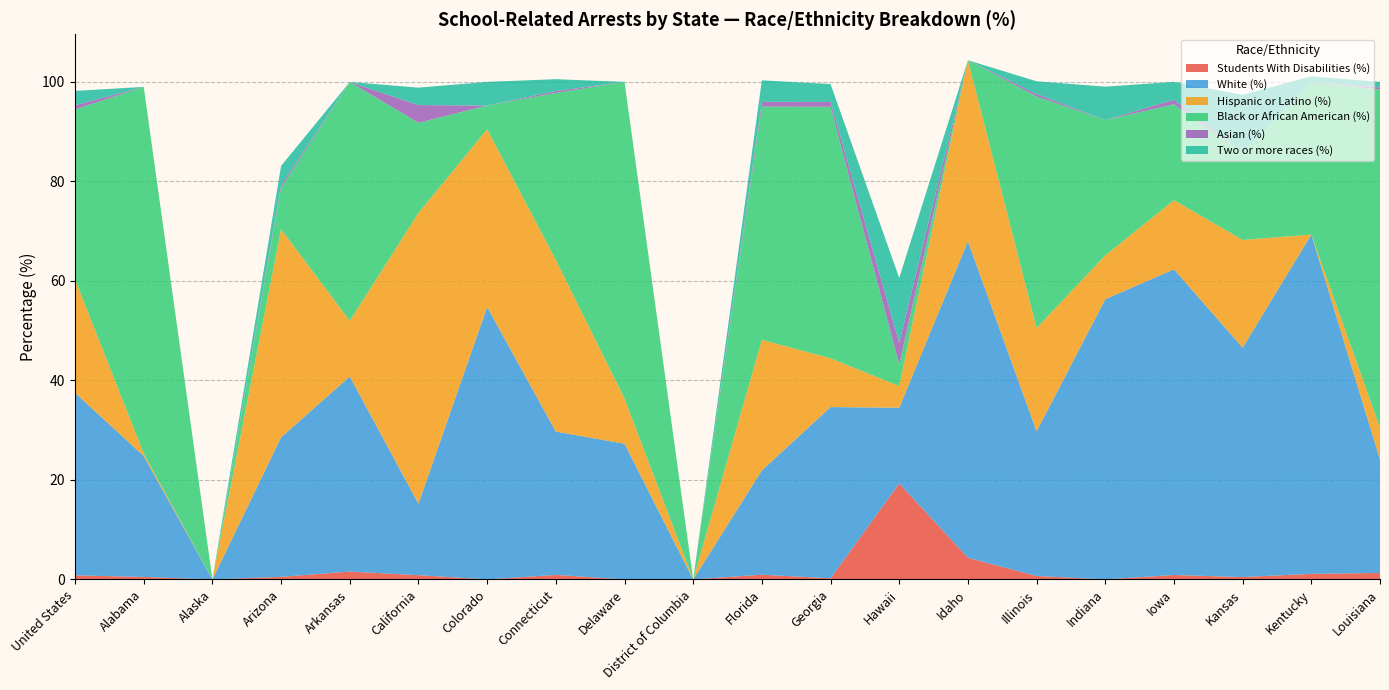

Reading left to right, what are all the values shown in this chart?

Students With Disabilities (%): 0.8	0.5	0.0	0.5	1.6	0.9	0.0	0.9	0.0	0.0	1.0	0.2	19.3	4.3	0.7	0.0	0.9	0.5	1.1	1.3
White (%): 36.7	24.3	0.0	28.1	39.2	14.4	54.8	28.8	27.3	0.0	21.0	34.4	15.2	63.6	29.1	56.3	61.4	46.1	68.2	22.8
Hispanic or Latino (%): 22.8	0.5	0.0	41.8	11.2	58.4	35.7	34.5	9.1	0.0	26.2	9.8	4.3	36.4	20.8	8.8	13.9	21.6	0.0	6.4
Black or African American (%): 34.2	73.7	0.0	8.3	48.0	18.1	4.8	33.6	63.6	0.0	46.9	50.5	4.3	0.0	46.5	27.2	19.3	17.4	30.7	68.0
Asian (%): 0.8	0.0	0.0	0.5	0.0	3.6	0.0	0.4	0.0	0.0	1.0	1.0	4.3	0.0	0.5	0.0	0.9	0.0	0.0	0.4
Two or more races (%): 2.9	0.0	0.0	3.9	0.0	3.5	4.8	2.4	0.0	0.0	4.3	3.6	13.0	0.0	2.5	6.7	3.6	11.8	1.1	1.1